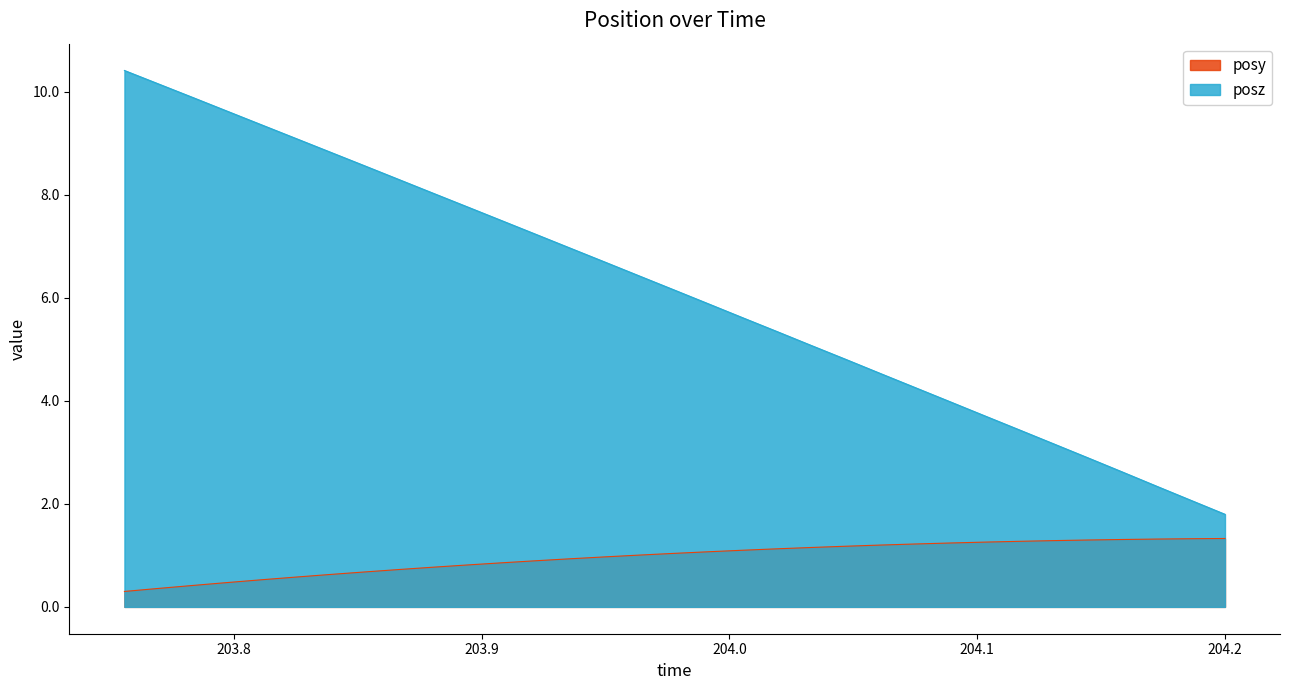

What is the label of the 7th point from the left?

203.8385